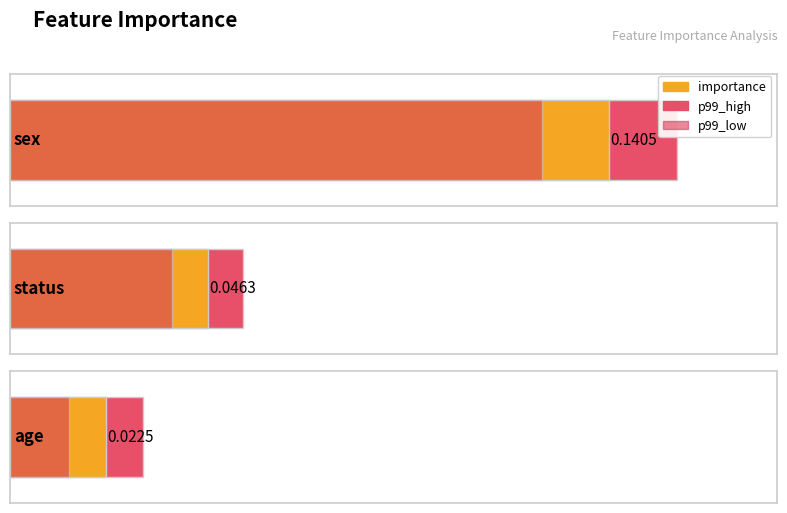

Reading left to right, what are all the values shown in this chart?

importance: 0.1	0.0	0.0
p99_high: 0.2	0.1	0.0
p99_low: 0.1	0.0	0.0